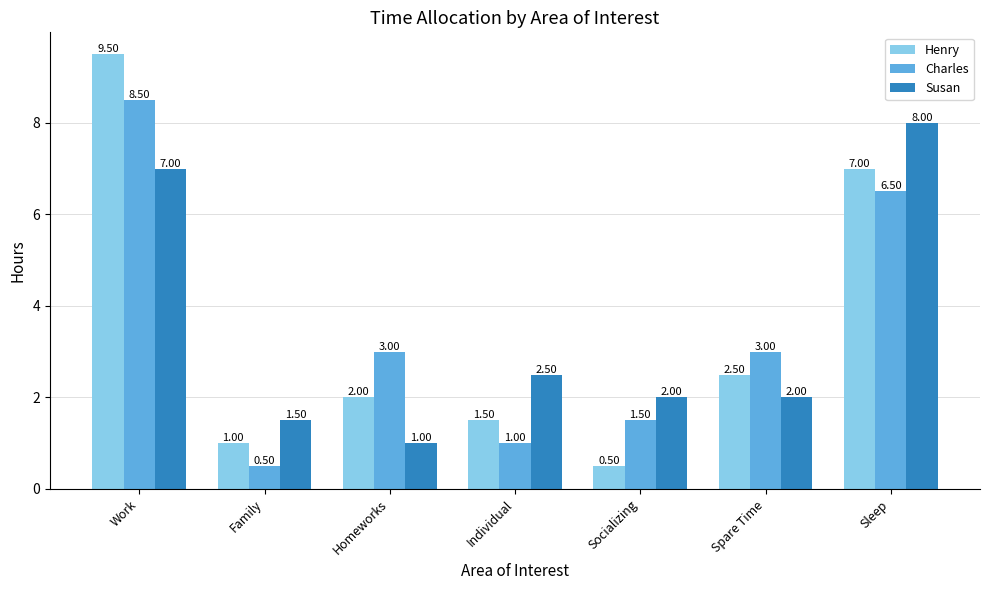

What are all the series names shown in the legend?

Henry, Charles, Susan